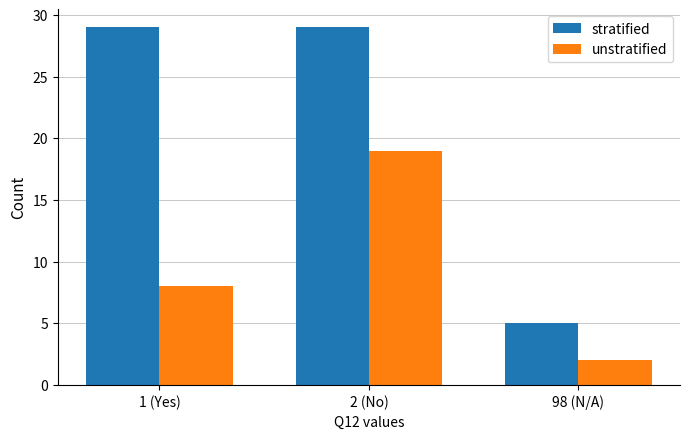

What is the spread (max minus min) of values at 2 (No)?

10